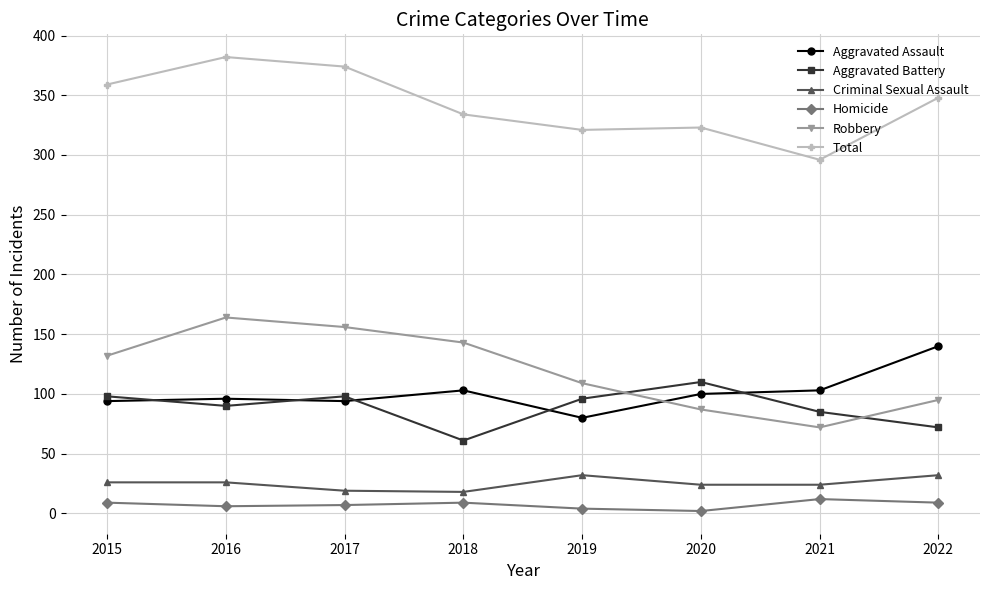

What value does the Aggravated Battery series have at 2018, to the nearest 5?

60